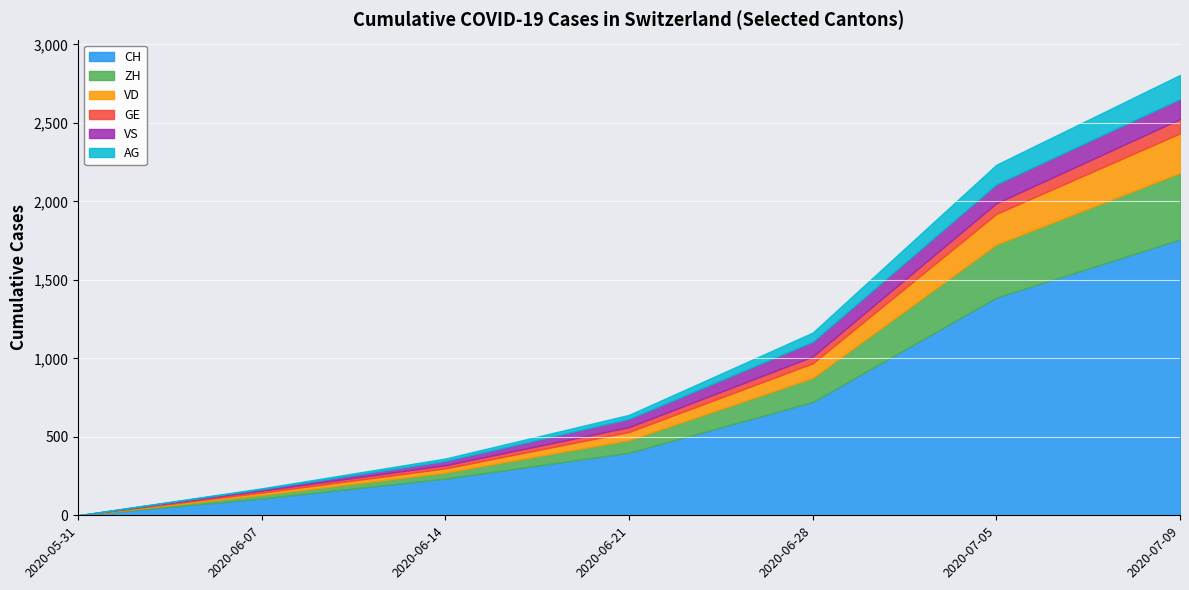

True or false: AG has more than 1 points higher than both neighbors.

False